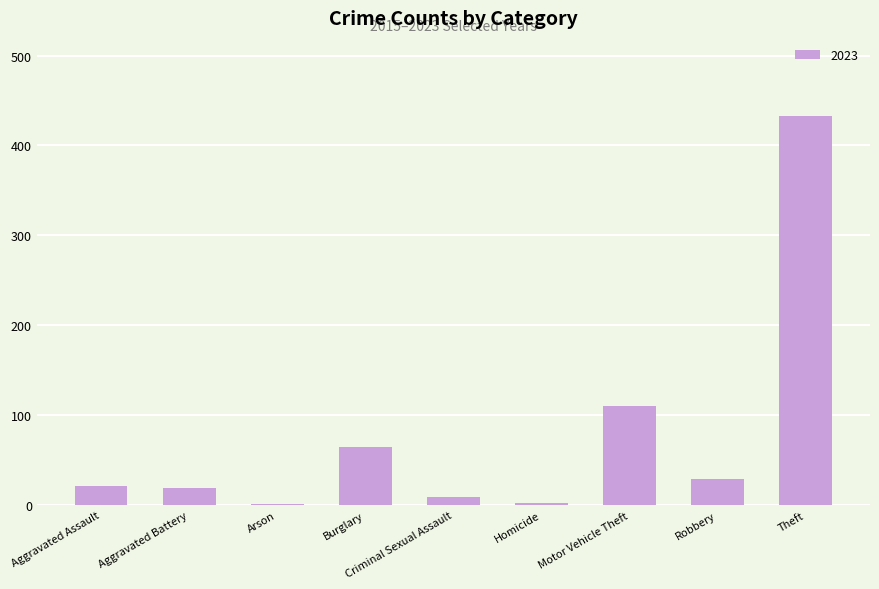

What is the greatest value displayed?

433